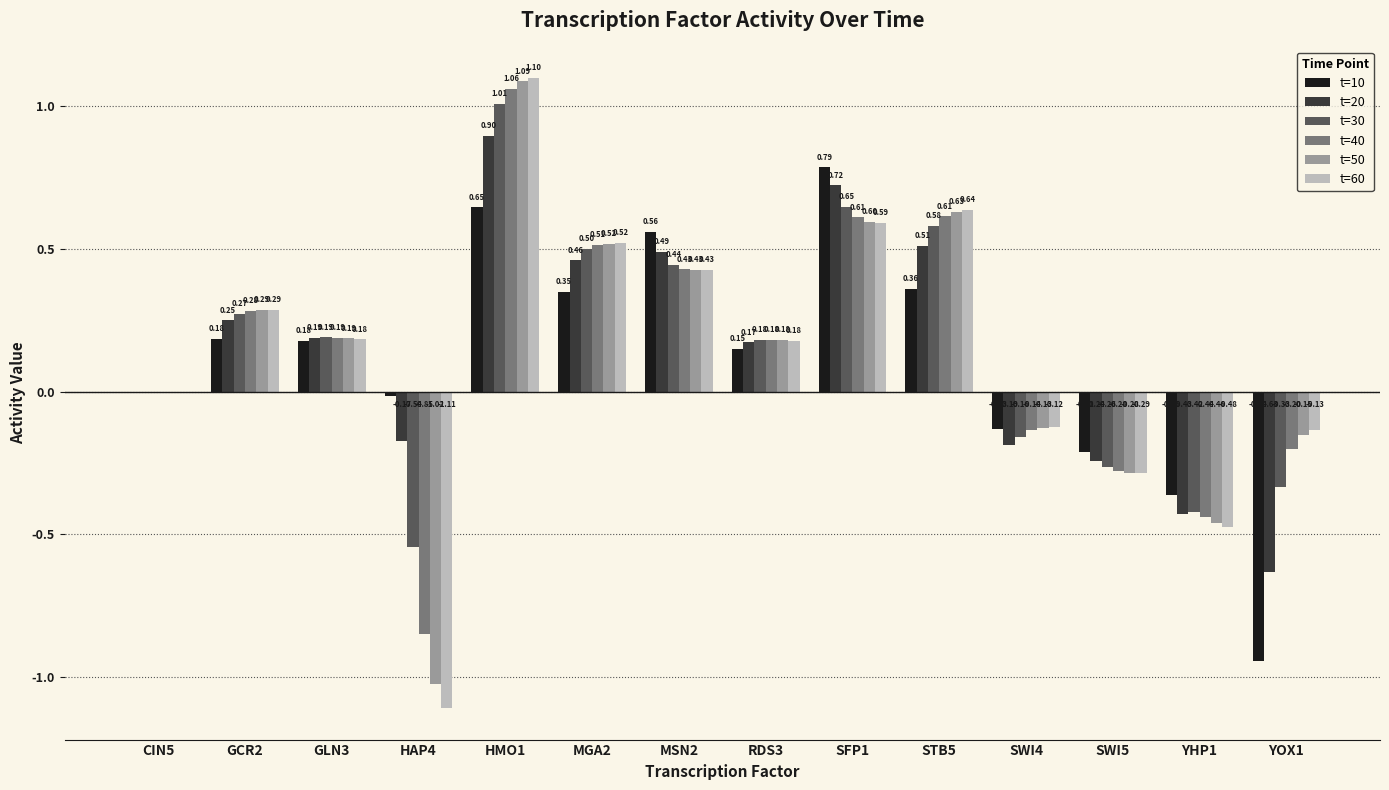

Between GLN3 and MSN2, which series saw the biggest shift?

t=10